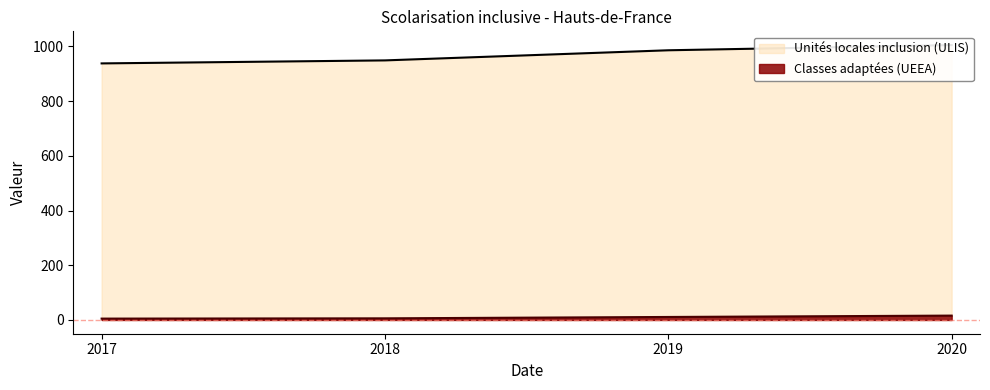

True or false: Classes adaptées (UEEA) has more than 2 points higher than both neighbors.

False